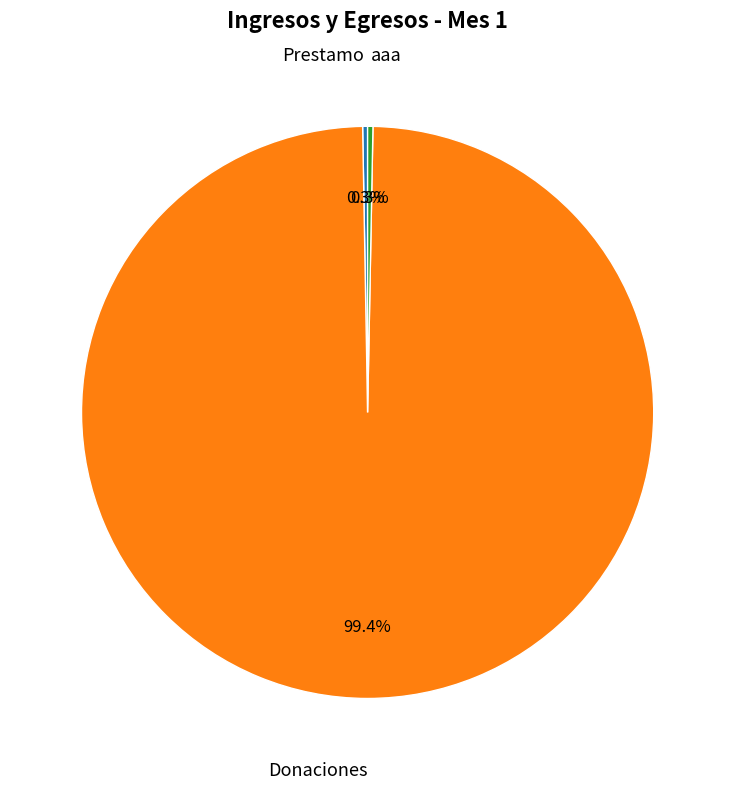

Is there a majority slice in this chart?

Yes